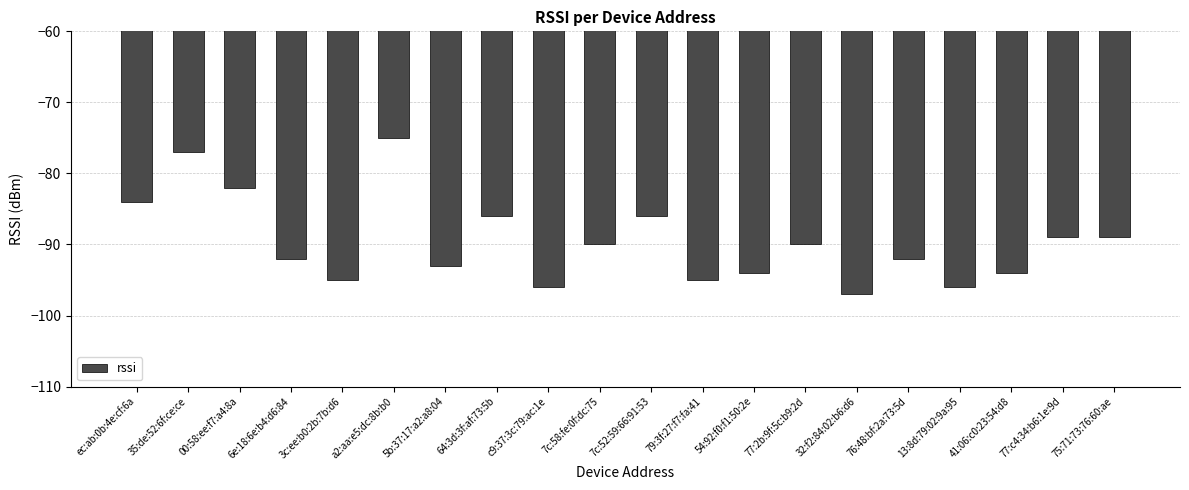

What is the value of the 11th bar from the left?

-86